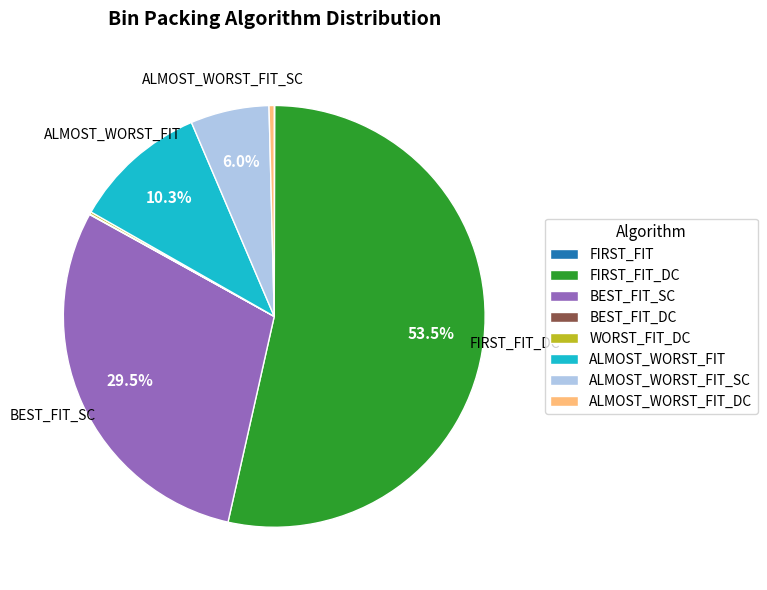

Is there any slice that represents more than half of the pie?

Yes